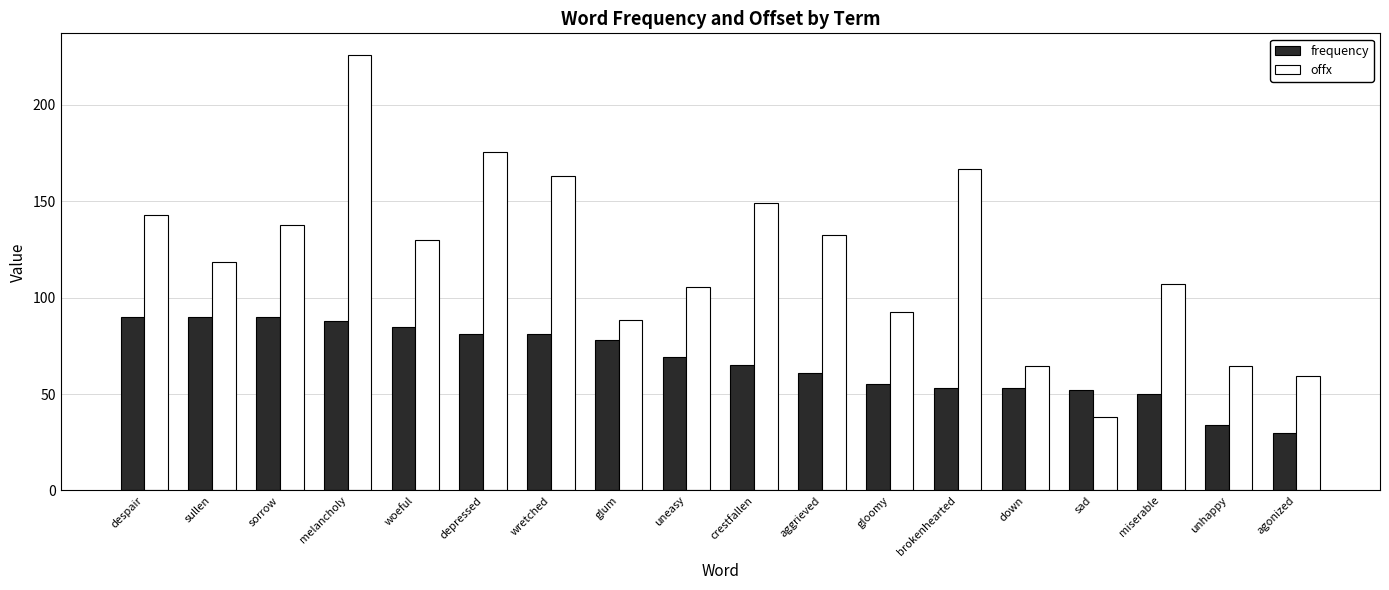

How many bars are there in each group?

2